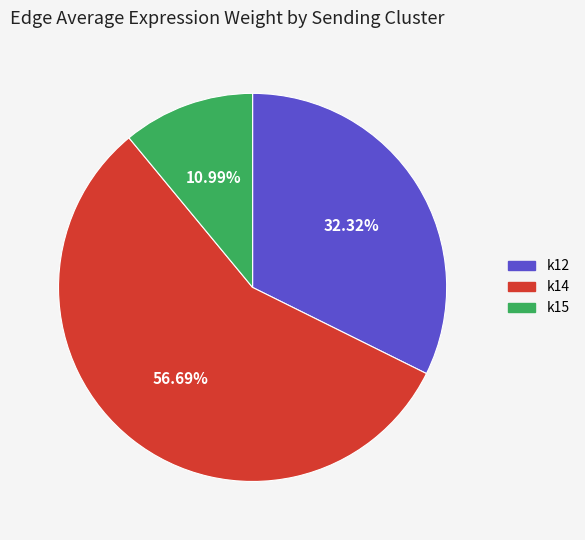

What is the majority slice?

k14